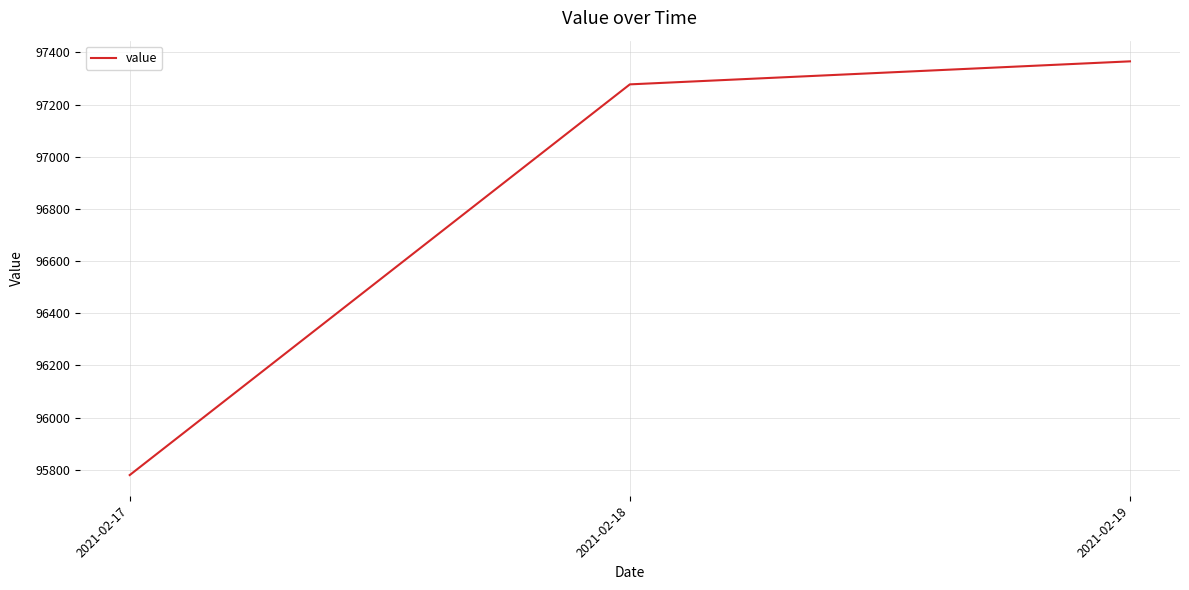

Which label corresponds to the smallest value in the chart?

2021-02-17